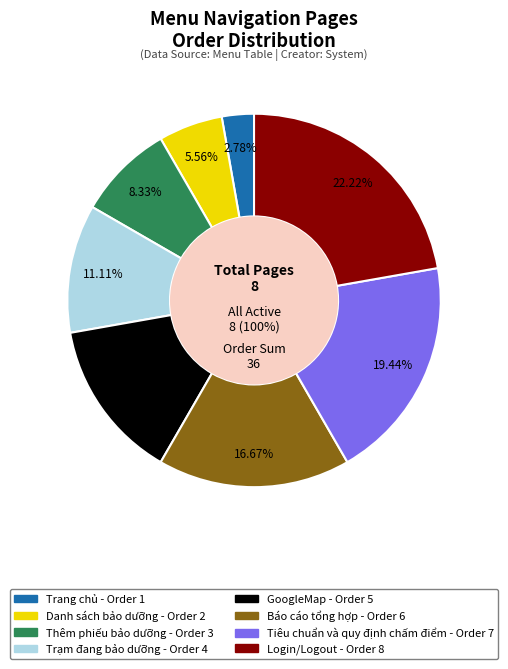

How many segments does this pie chart have?

8